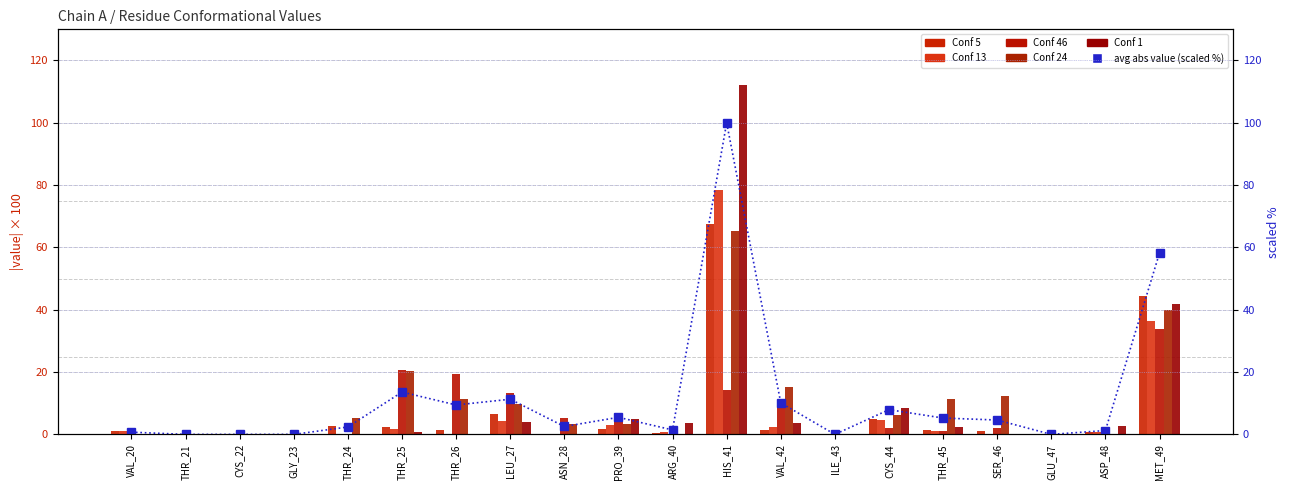

Rank the categories by Conf 46 value from highest to lowest.

MET_49, THR_25, THR_26, HIS_41, LEU_27, VAL_42, PRO_39, ASN_28, SER_46, CYS_44, THR_45, VAL_20, THR_21, CYS_22, GLY_23, THR_24, ARG_40, ILE_43, GLU_47, ASP_48